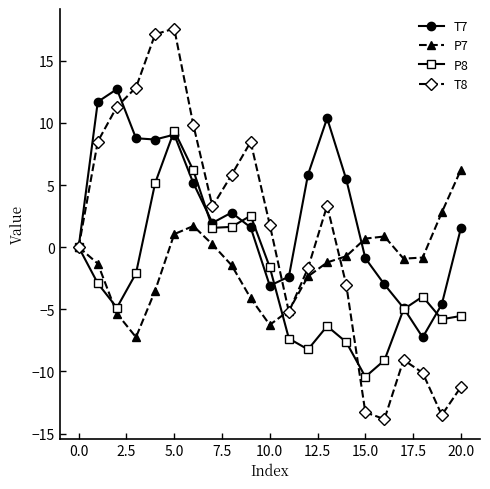

What is the minimum value for P7?

-7.2